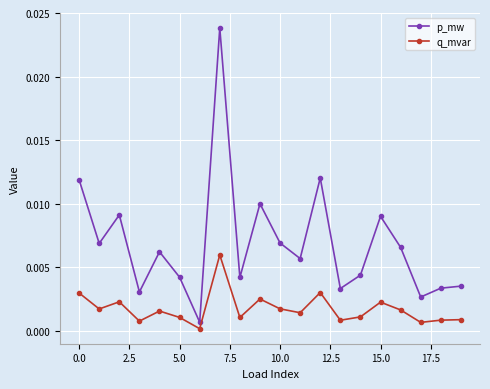

What are all the series names shown in the legend?

p_mw, q_mvar